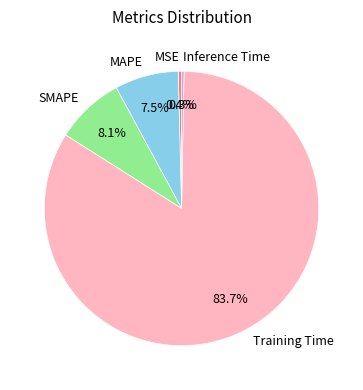

Which slice is the largest?

Training Time